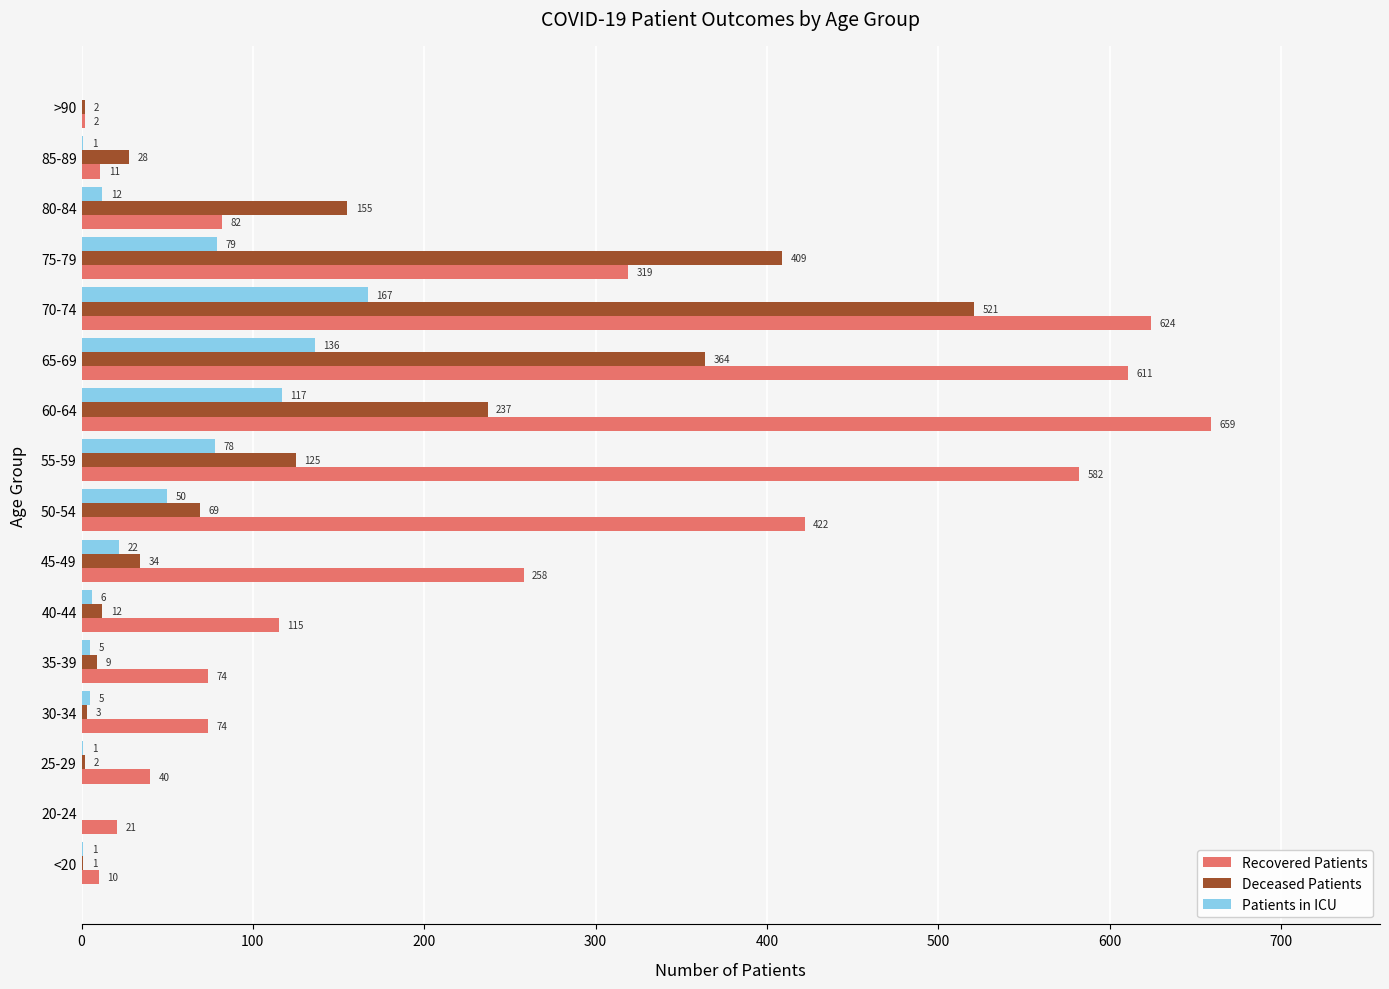

What is the sum of the Patients in ICU values at 80-84 and 35-39?

17